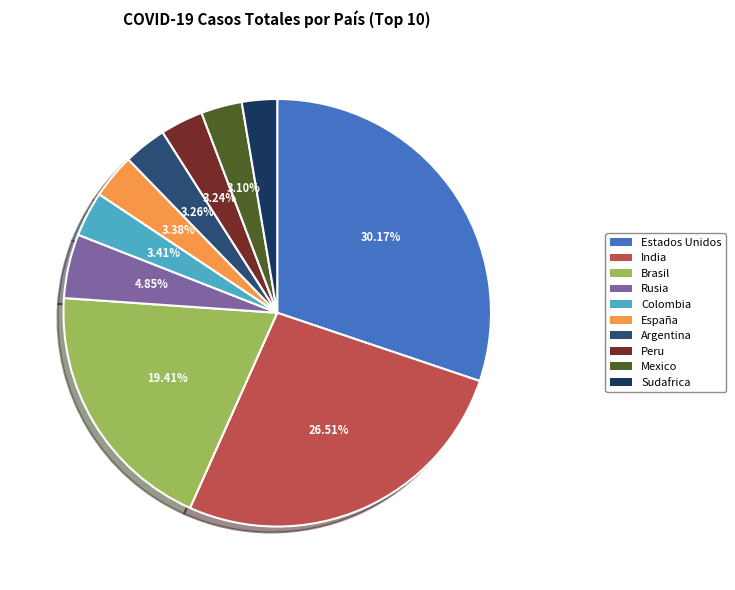

What is the ratio of the value at Sudafrica to the value at Argentina?

0.8